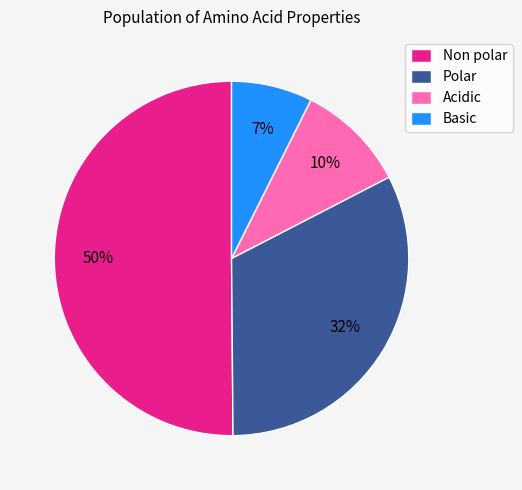

What percentage is the Polar slice, to the nearest percent?

32%